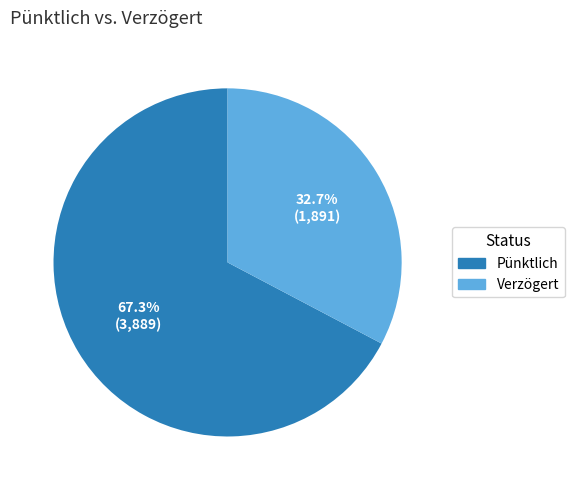

Count the number of slices in the pie.

2